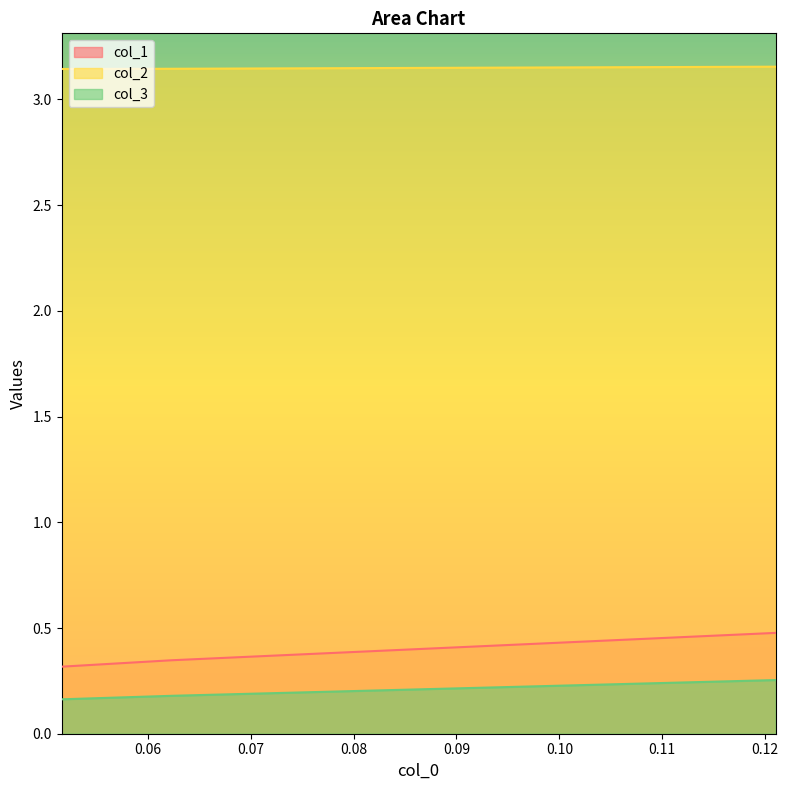

List the series in order of their peak value, lowest first.

col_3, col_1, col_2